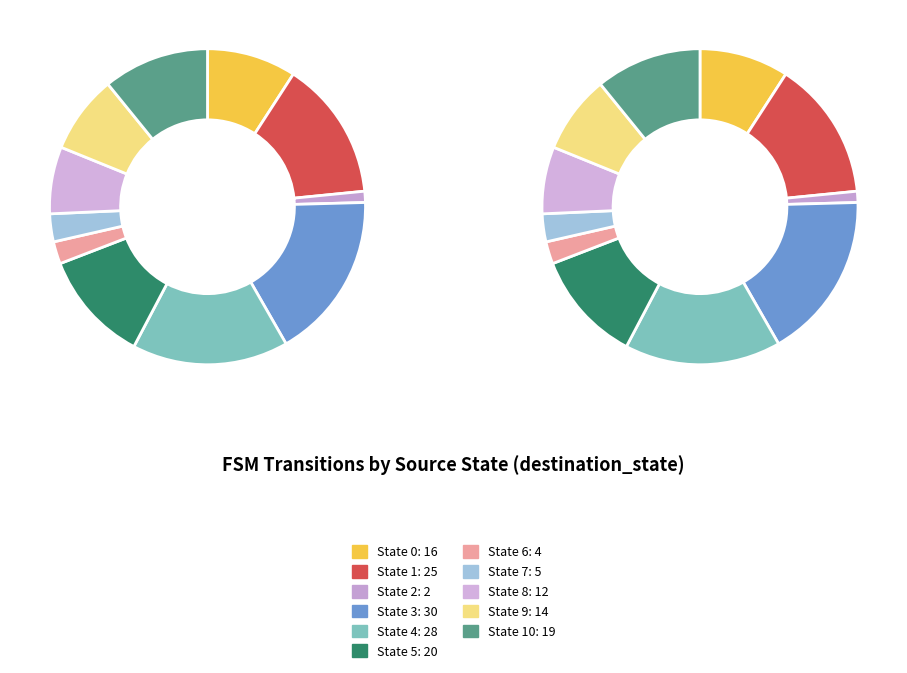

To the nearest percent, what is the combined percentage of State 8 and State 2?

8%